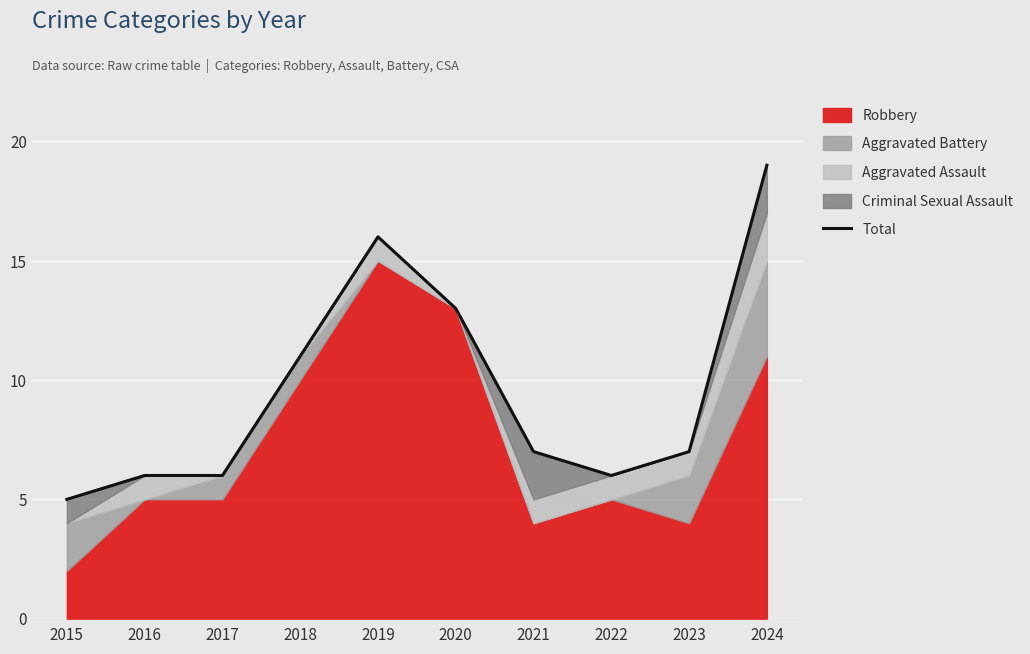

What is the change in value from 2022 to 2024?

+13